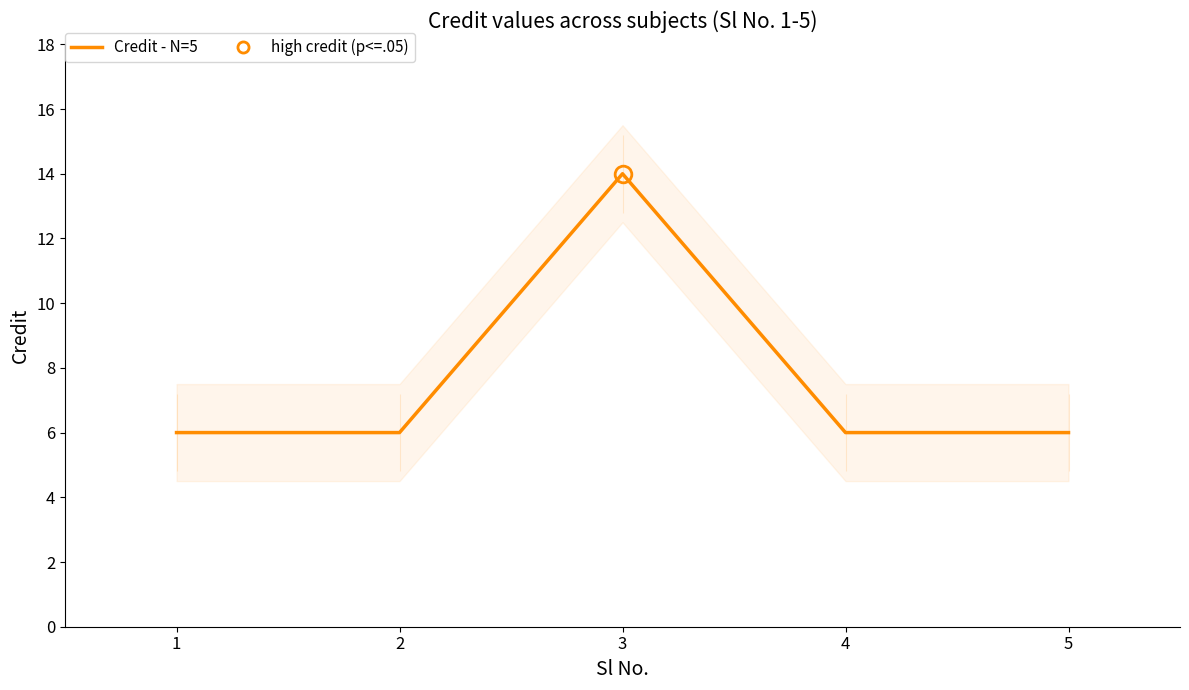

Count the number of data series in this chart.

1